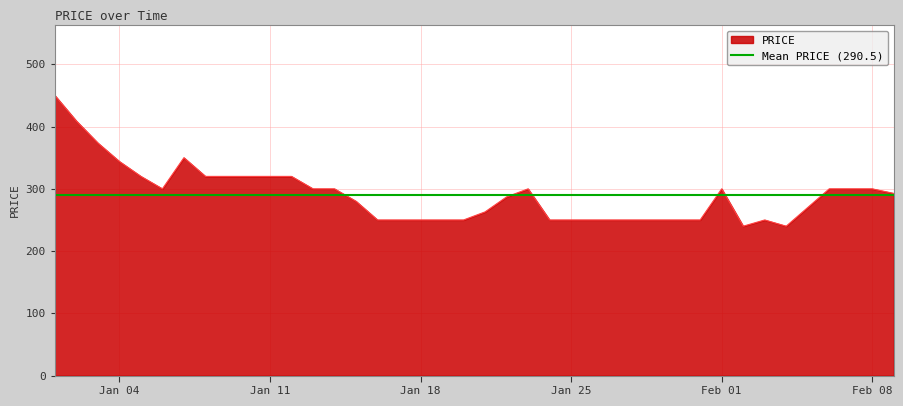

What is the value of the 2nd point from the left?

408.9